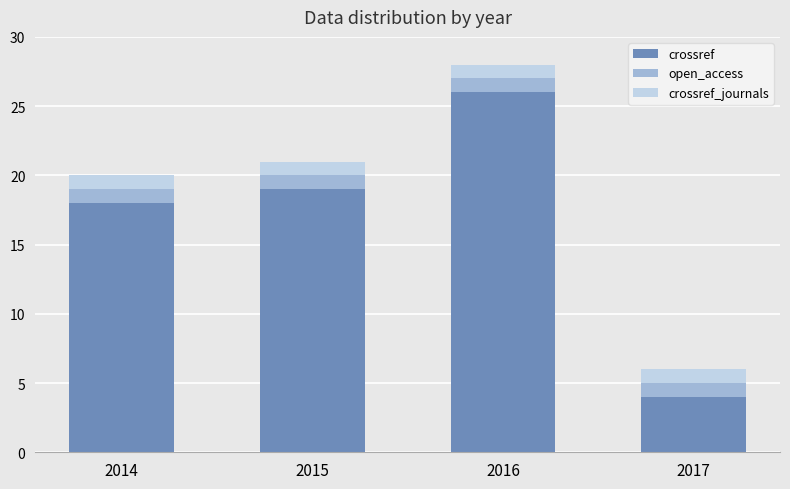

At which label does crossref reach its peak?

2016